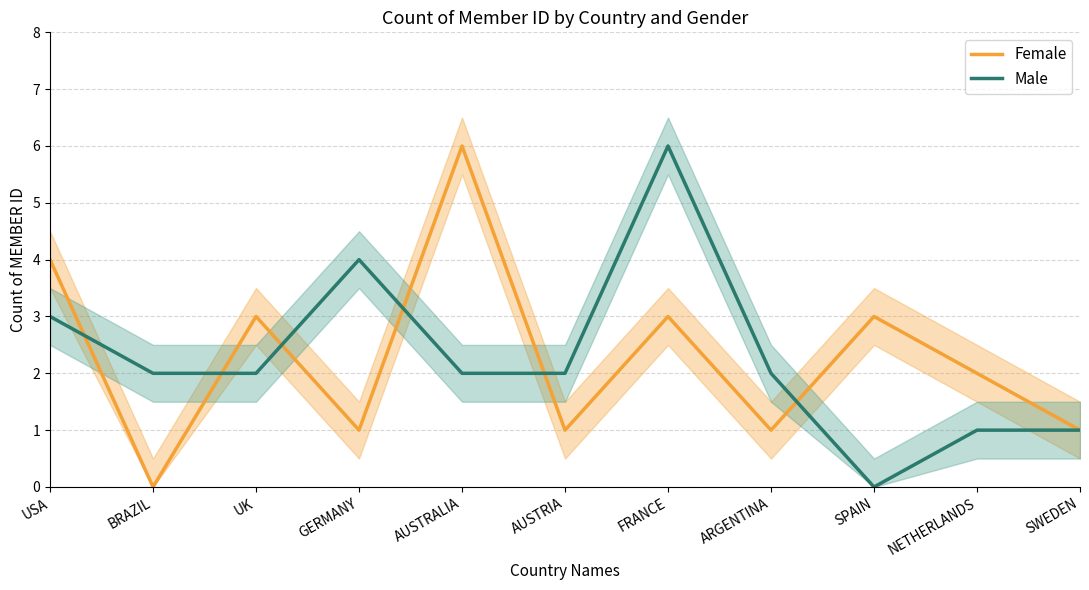

How many interior local valleys does the Female series have?

4